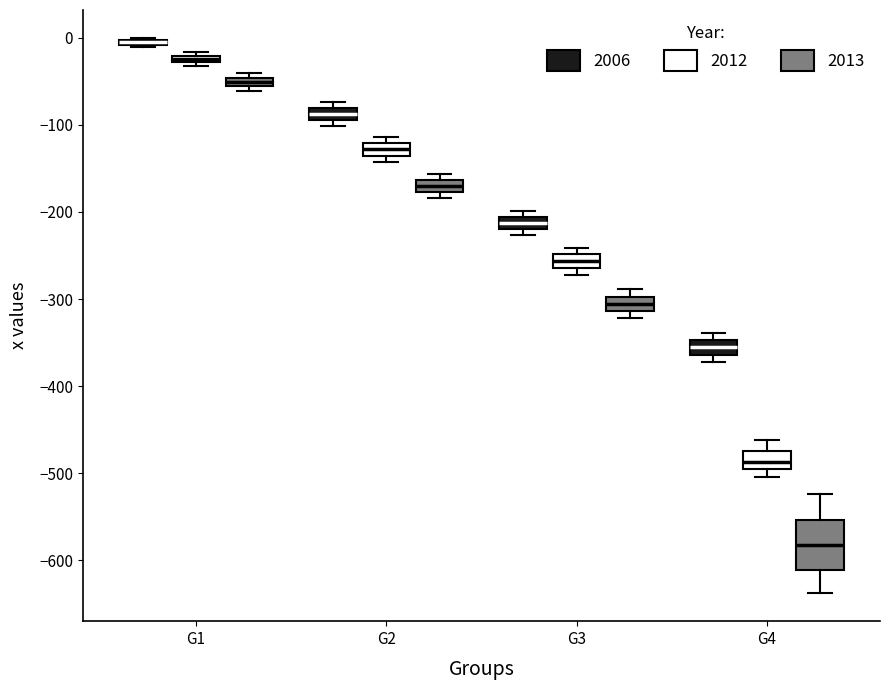

Where is the lower edge of the box for G1 (2006) on the y-axis? The values are not printed on the chart, so give them approximately, as read against the axis.

-10